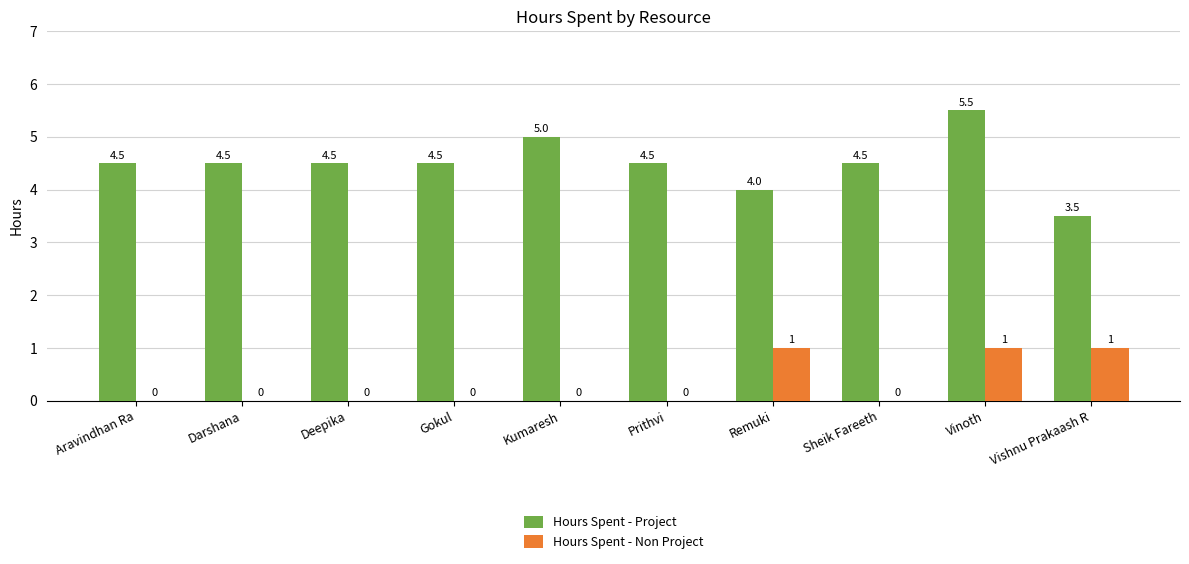

Reading left to right, what are all the values shown in this chart?

Hours Spent - Project: 4.5	4.5	4.5	4.5	5.0	4.5	4.0	4.5	5.5	3.5
Hours Spent - Non Project: 0.0	0.0	0.0	0.0	0.0	0.0	1.0	0.0	1.0	1.0